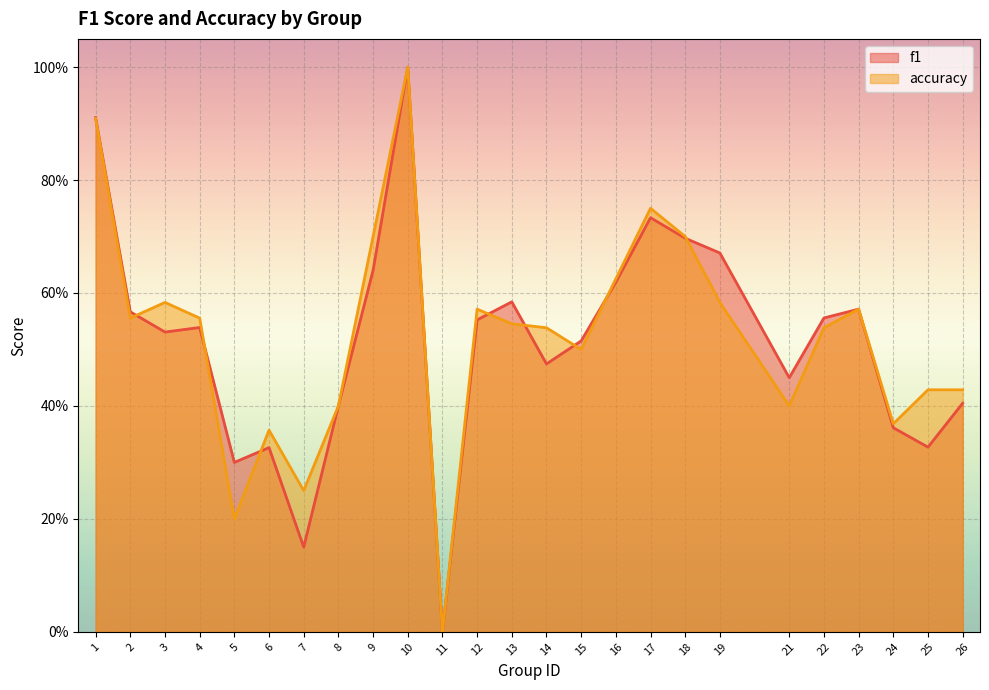

Read the f1 value at 2.

0.6